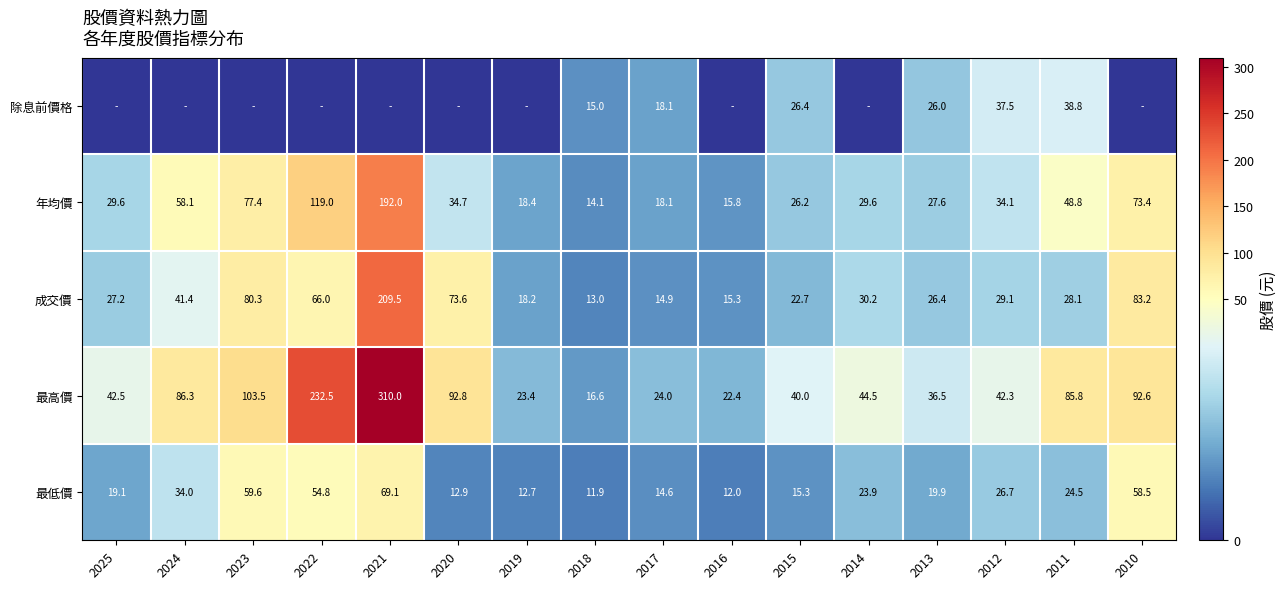

At which label is 最低價 closest to 40?

2024